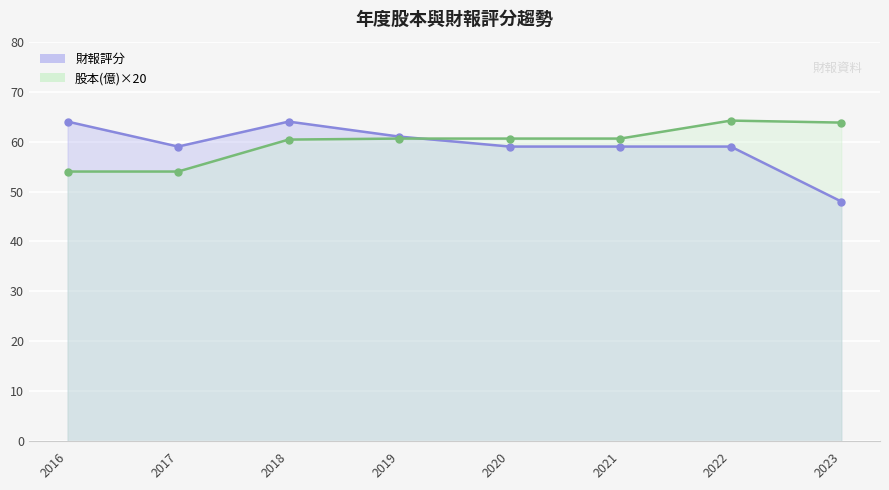

At 2019, list the series in order from largest to smallest.

財報評分, 股本(億)×20